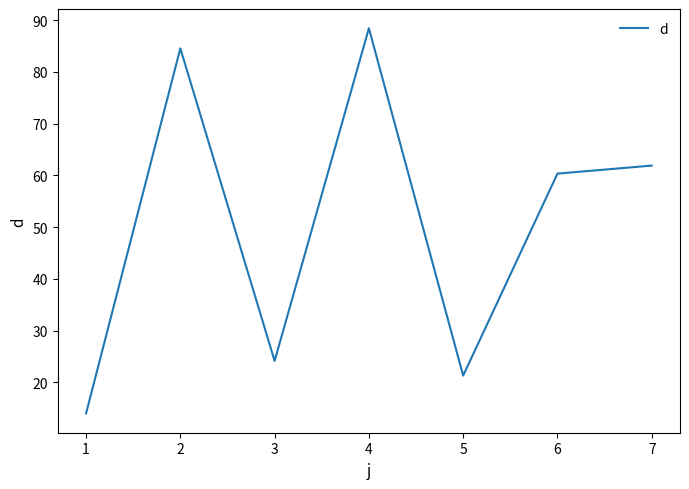

Rank the categories by value from highest to lowest.

4, 2, 7, 6, 3, 5, 1